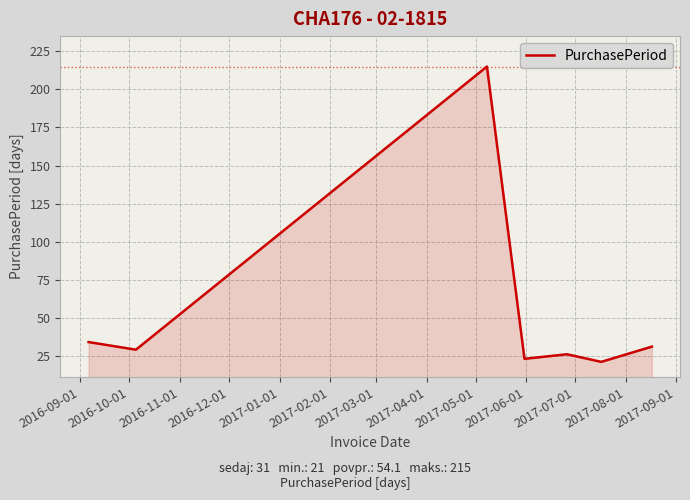

What is the maximum value shown in the chart?

215